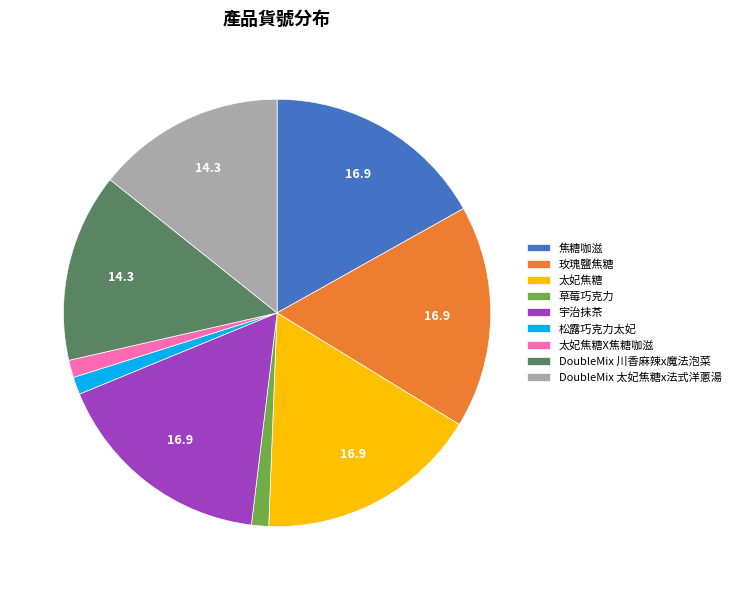

True or false: DoubleMix 川香麻辣x魔法泡菜 accounts for 25% of the total.

False